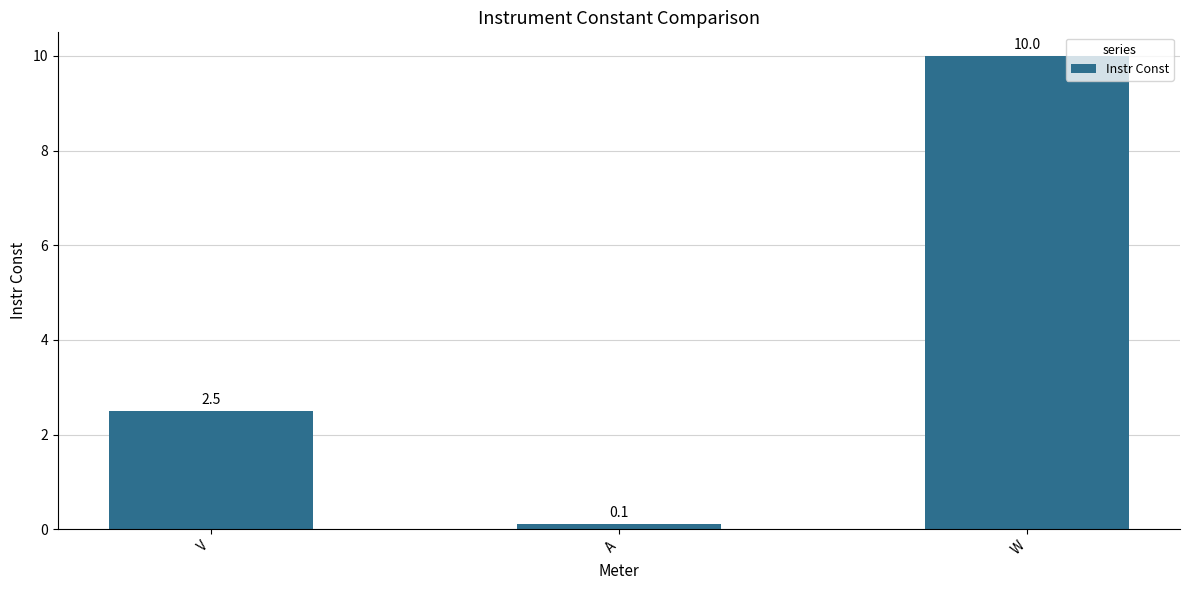

What is the sum of all values?

12.6